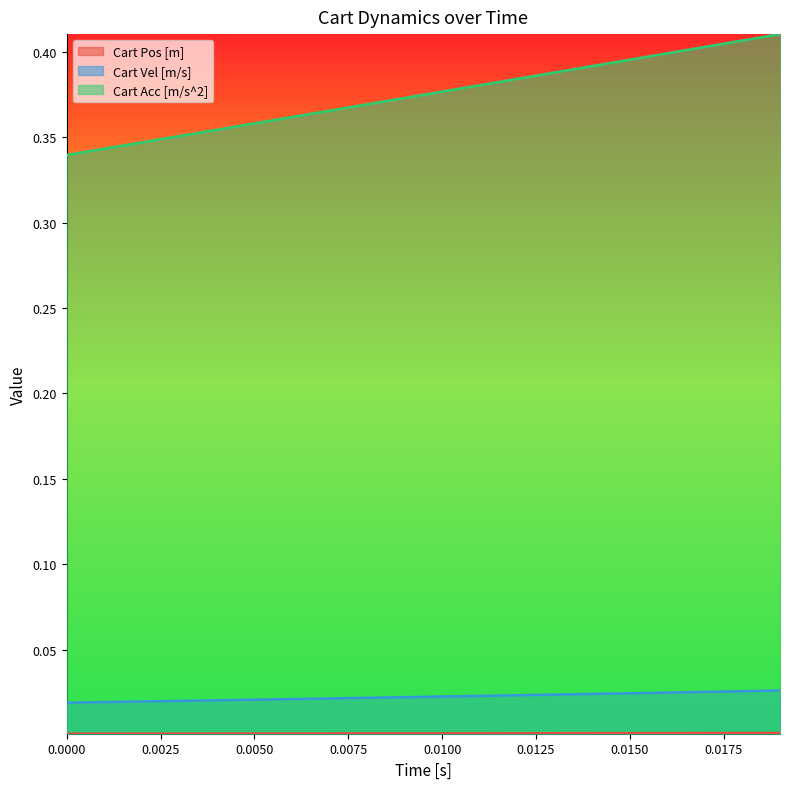

True or false: Cart Acc [m/s^2] and Cart Vel [m/s] cross at least once.

False